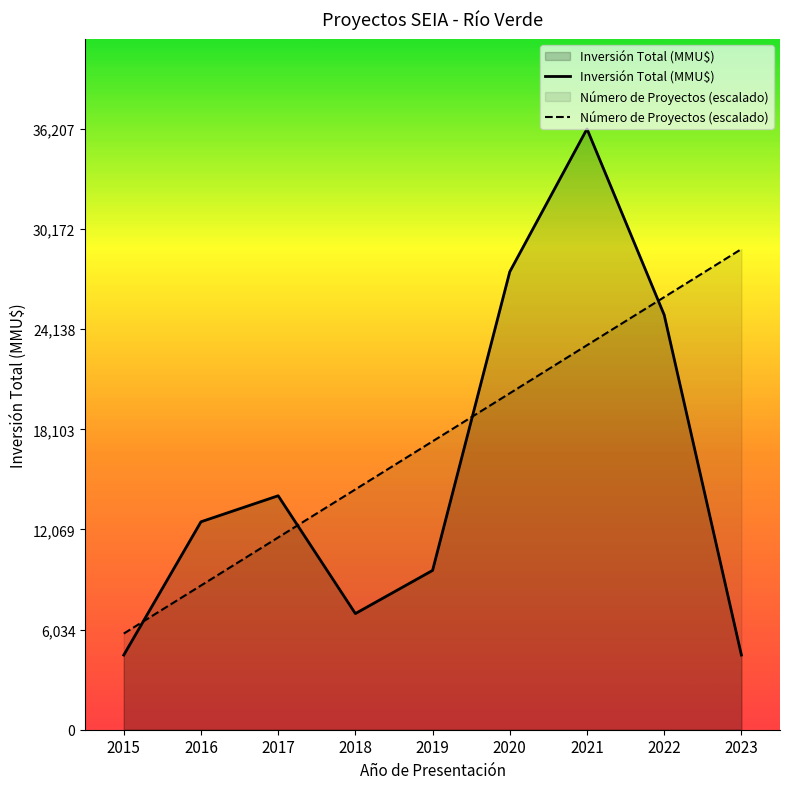

The Número de Proyectos series shows 17379.4 at 2019. True or false?

True